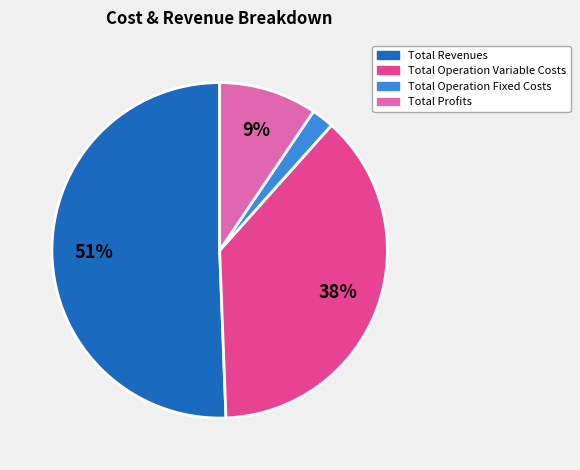

To the nearest percent, what is the average slice percentage?

25%